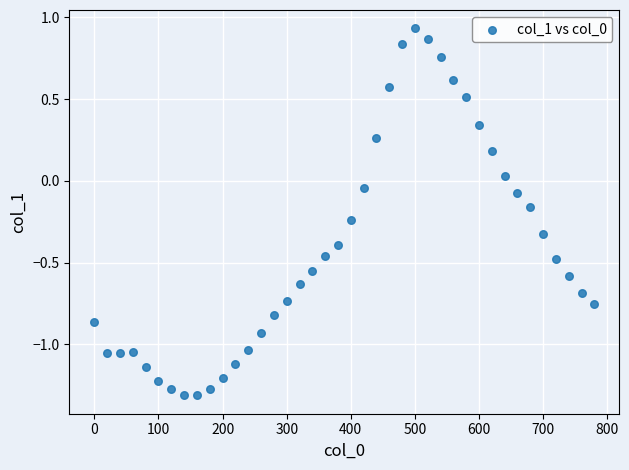

What is the range of Y values (max minus min)?

2.2